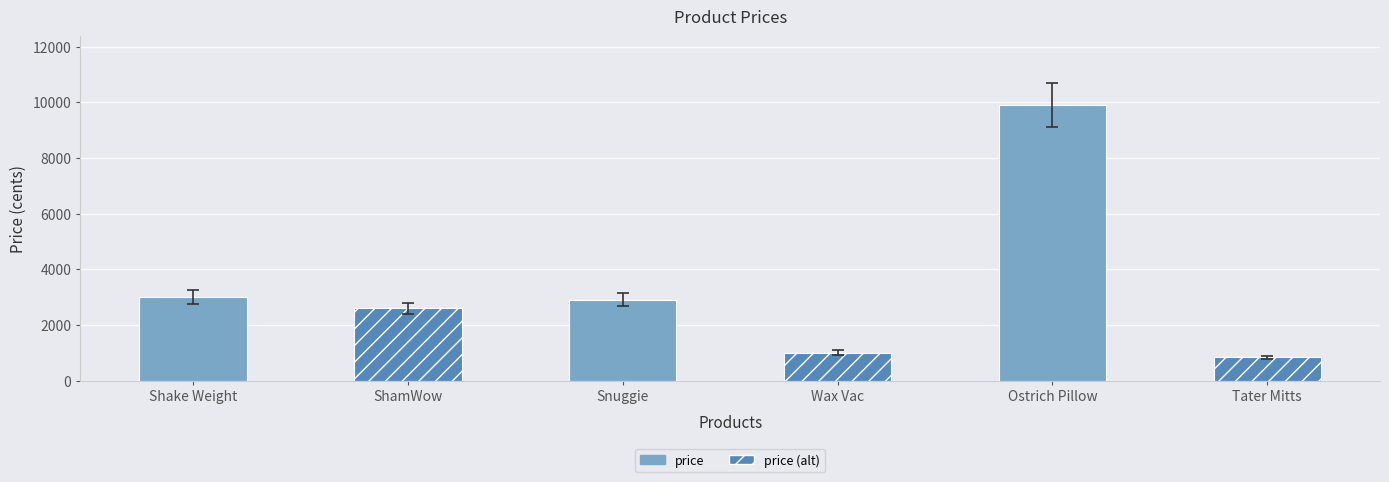

Reading right to left, transcribe all the data shown in this chart.

830	9900	999	2900	2595	2999